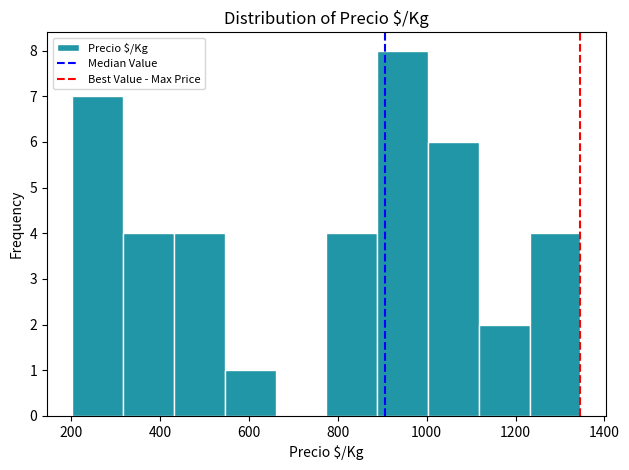

What is the height of the bar covering 440 to 540 on the x-axis? Neither the bar edges nor the heights are printed on the chart, so give them approximately, as read against the axes.

4